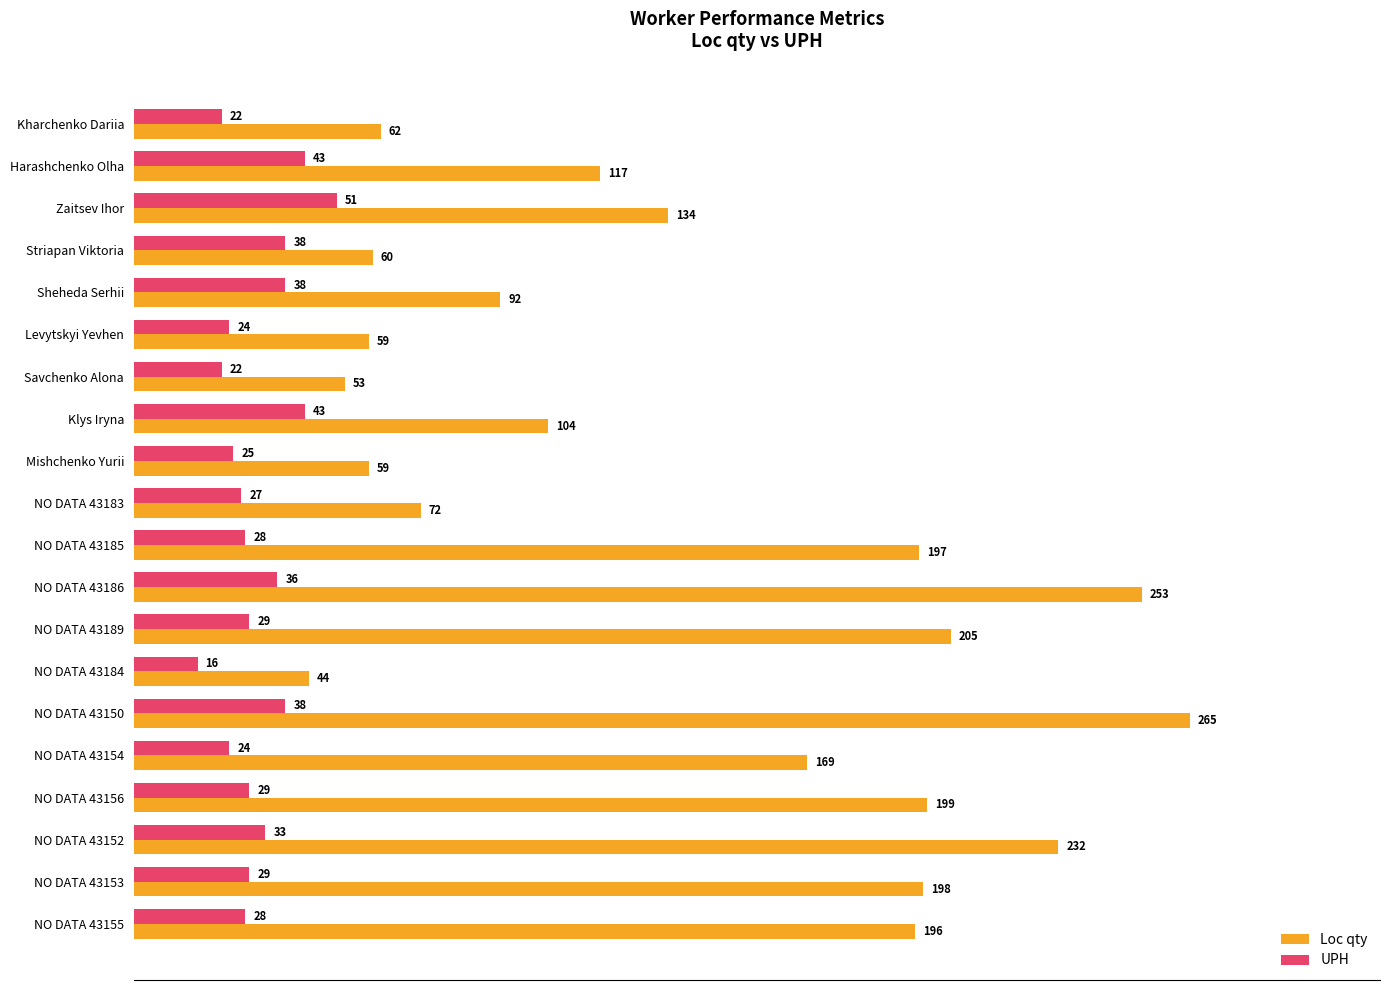

At which label is UPH closest to 33?

NO DATA 43152